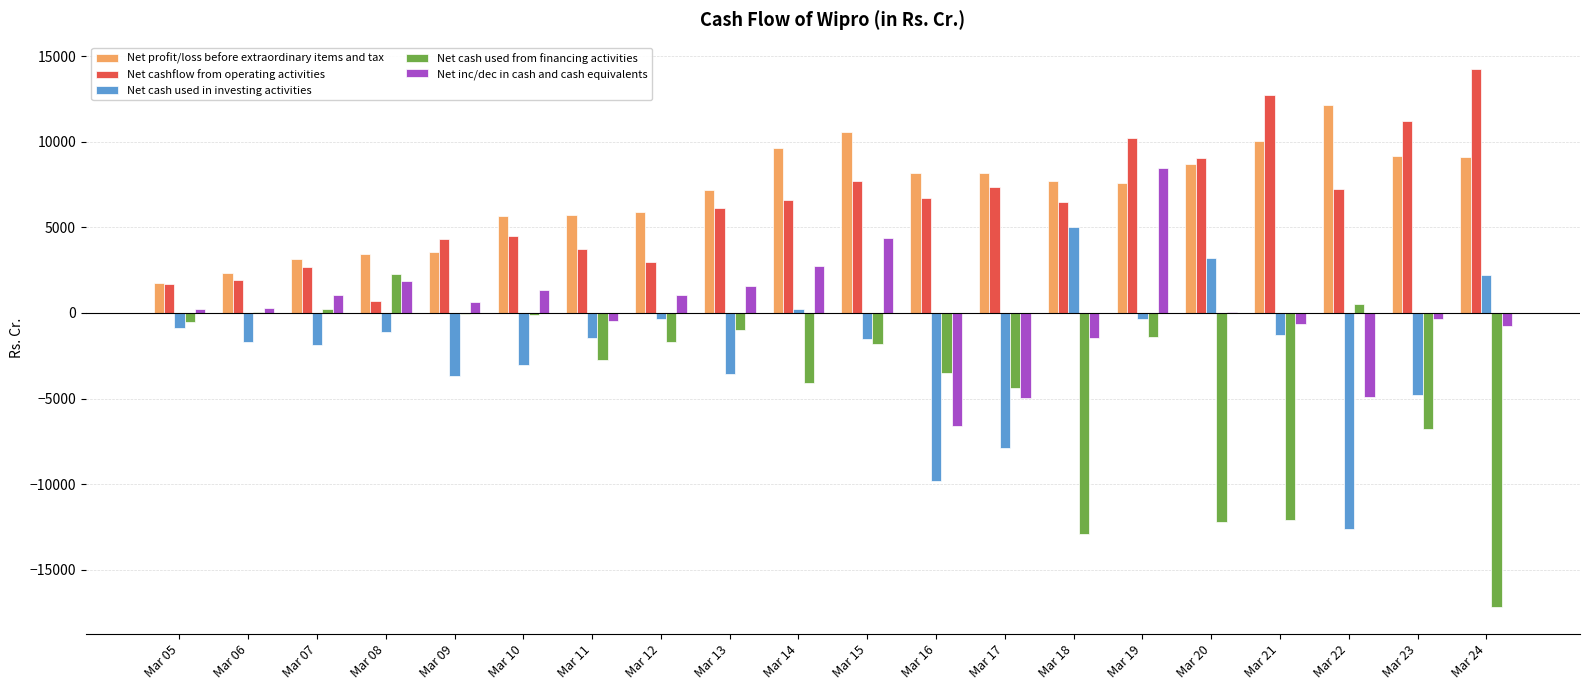

Which series changed the most between Mar 06 and Mar 14?

Net profit/loss before extraordinary items and tax